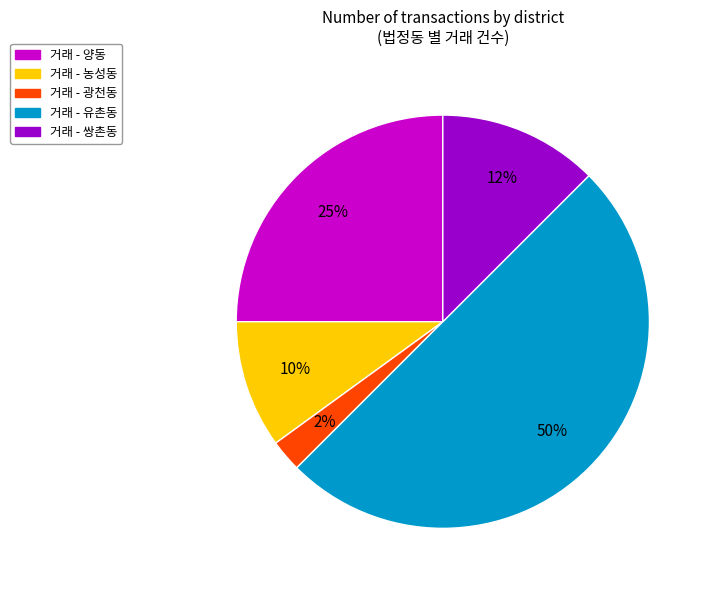

How many segments does this pie chart have?

5